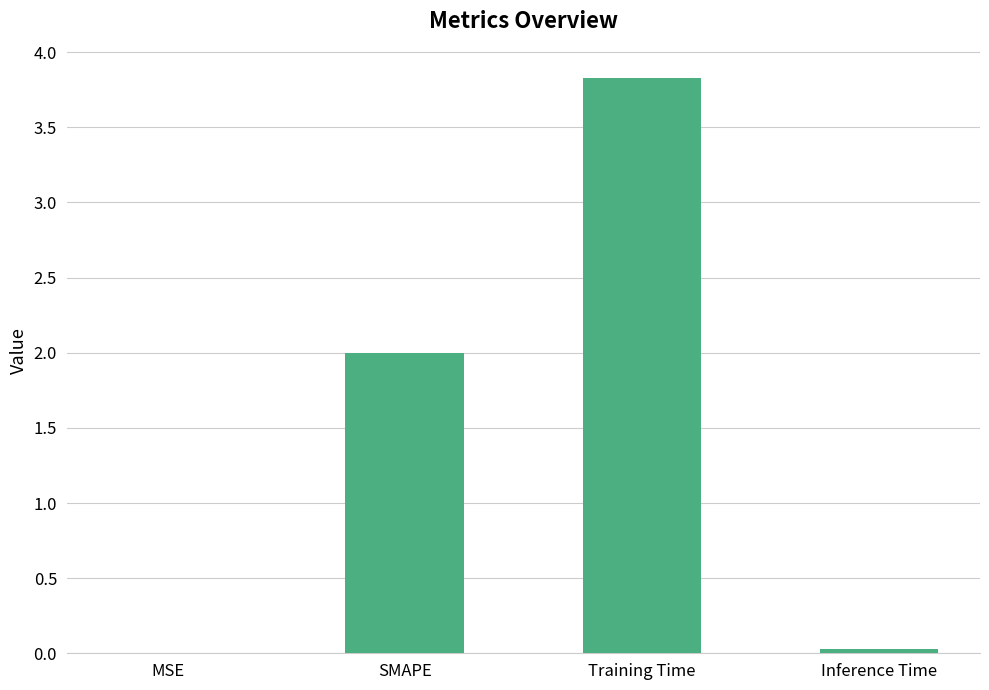

Which category has the highest value across all series?

Training Time